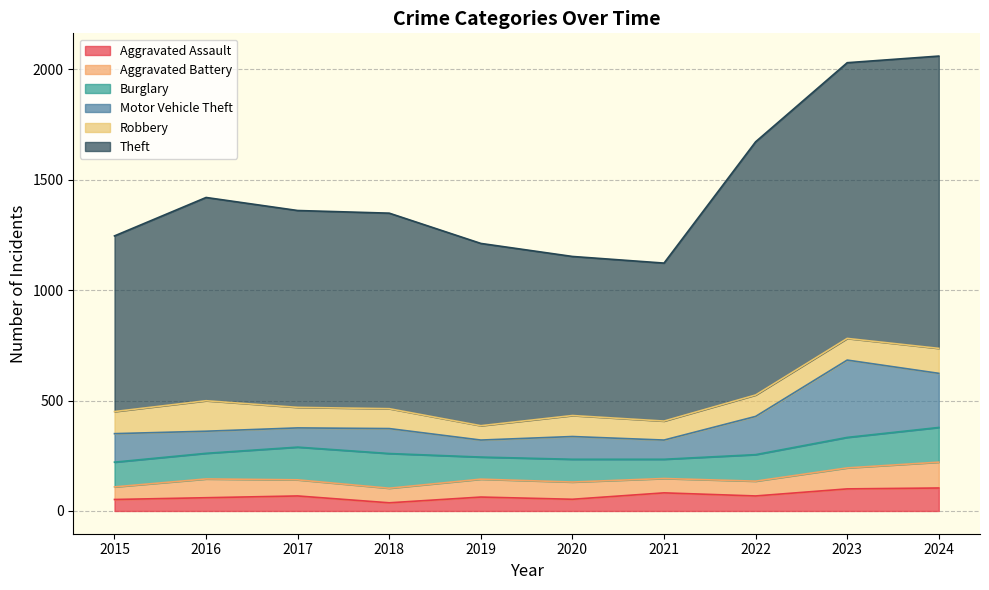

Which category has the highest value in the Robbery series?

2016